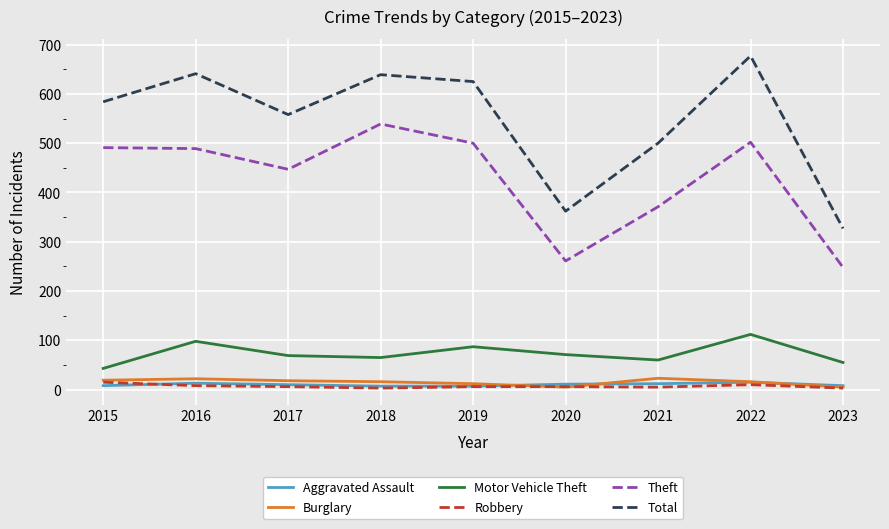

At which label does Theft first exceed 489?

2015